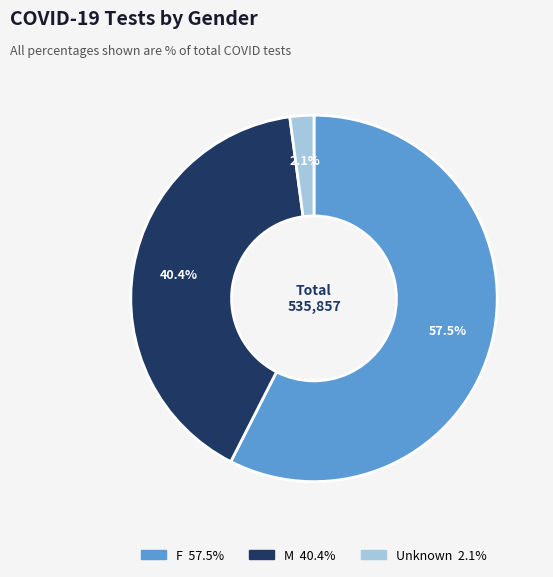

Between Unknown and M, which is larger?

M